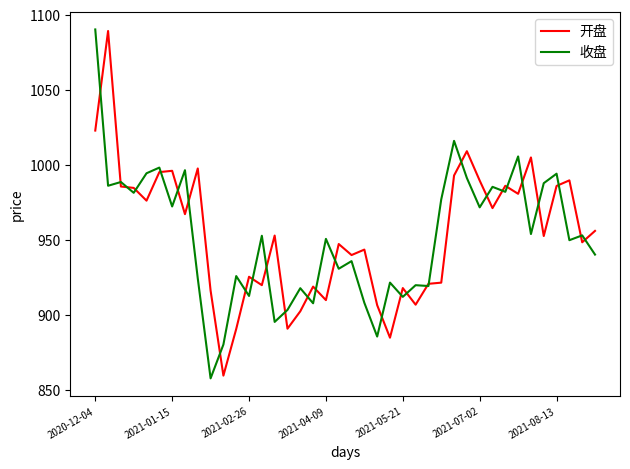

What is the maximum value for 开盘?

1089.1